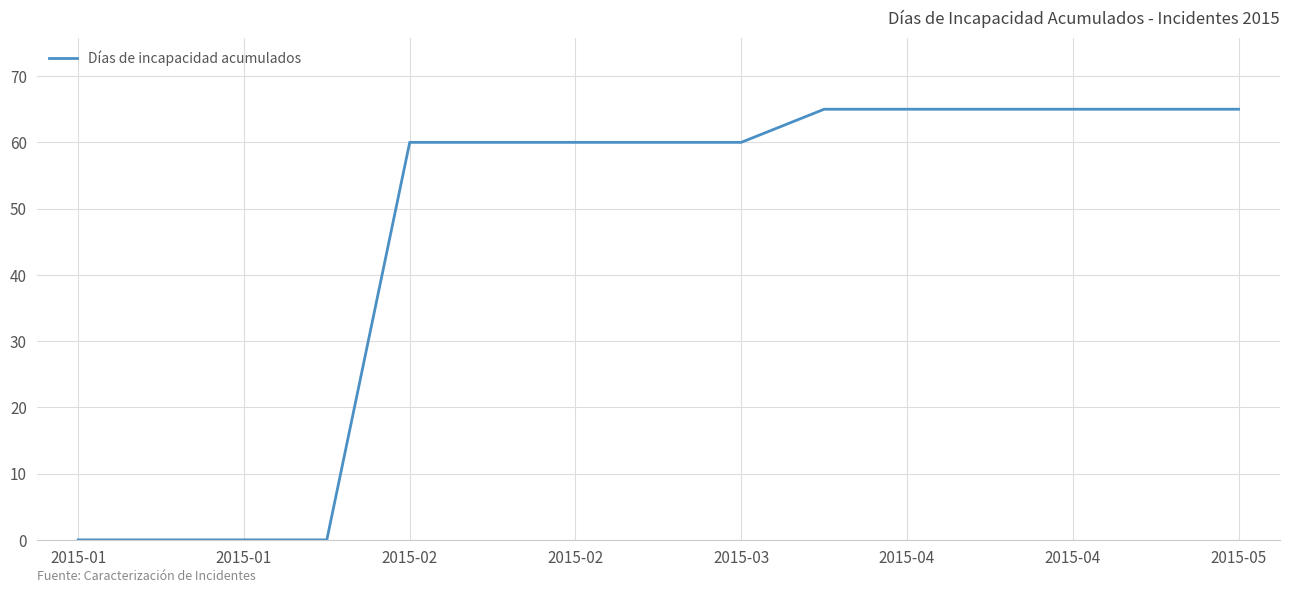

What is the greatest value displayed?

65